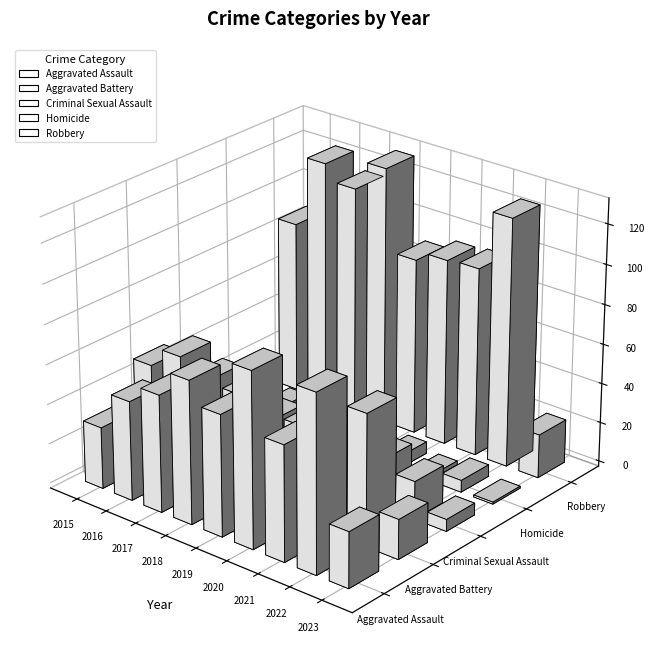

What is the spread (max minus min) of values at 2020?

88